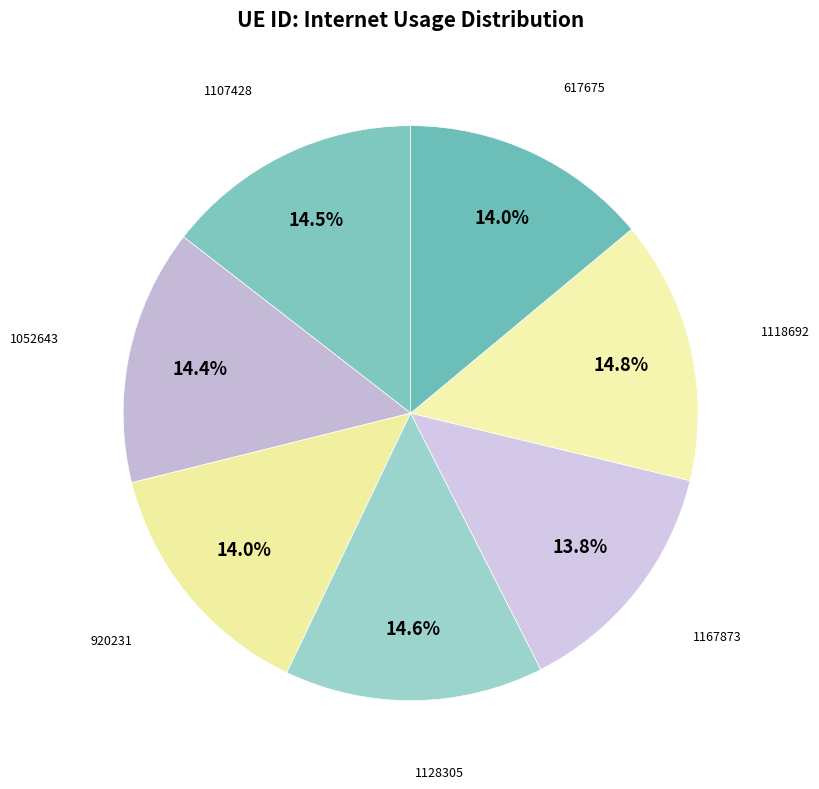

Is there any slice that represents more than half of the pie?

No